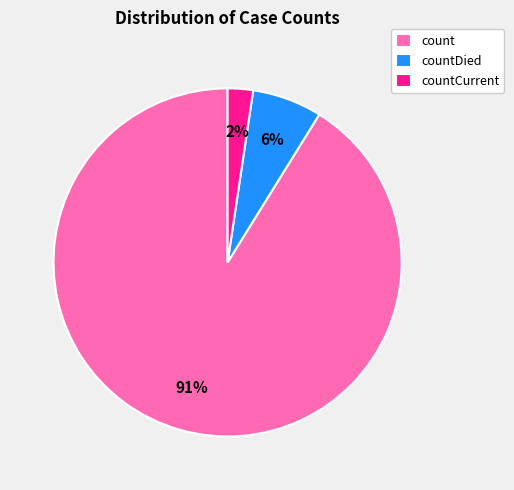

Rank the categories by value from lowest to highest.

countCurrent, countDied, count